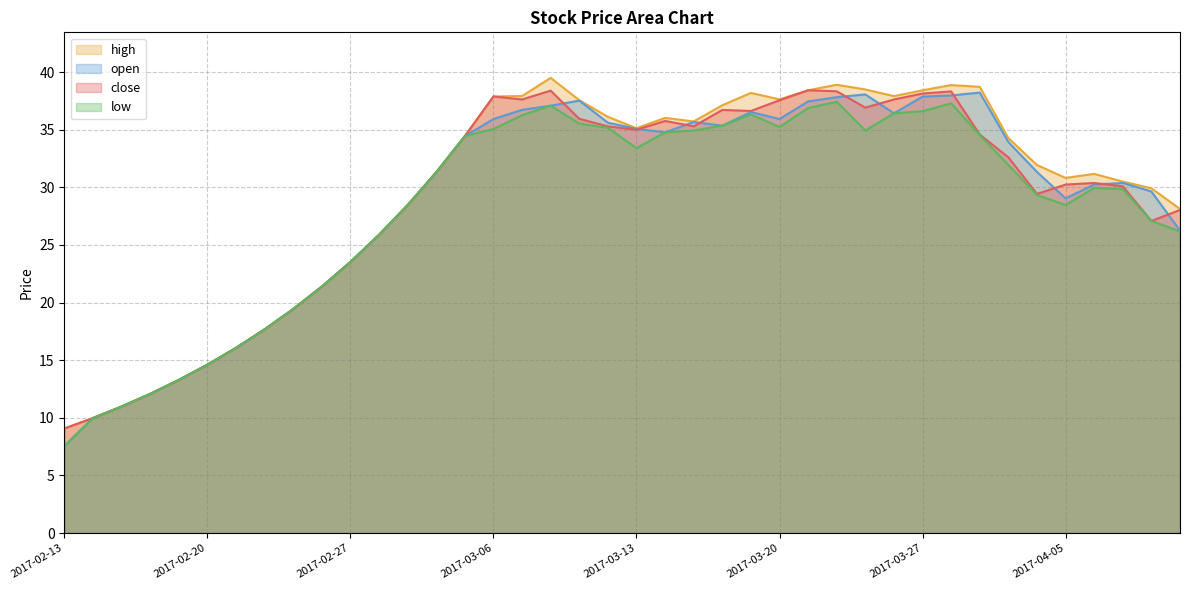

What is the sum of the close values at 2017-02-21 and 2017-03-24?

53.7